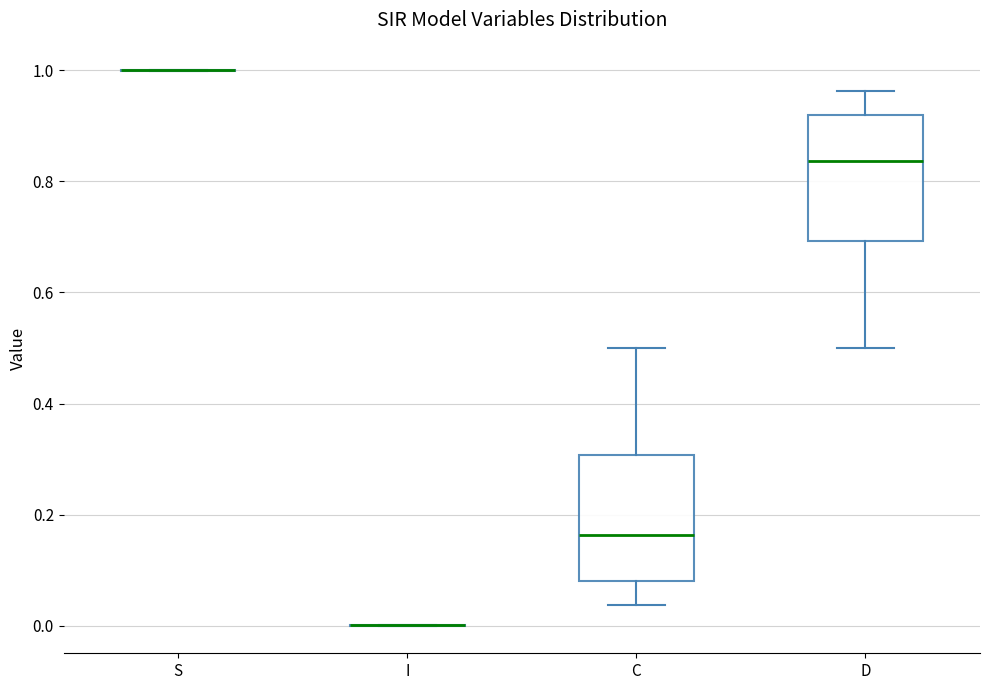

Reading left to right, transcribe this box plot: for each box, give where its median line is, the range the box spans, and where its two whiskers end, as read against the y-axis. The values are not printed on the chart, so give them approximately, as read against the axis.

S: box collapsed to a line at 1.00, whiskers 1.00 to 1.00
I: box collapsed to a line at 0.00, whiskers 0.00 to 0.00
C: median 0.16, box 0.08 to 0.30, whiskers 0.04 to 0.50
D: median 0.84, box 0.70 to 0.92, whiskers 0.50 to 0.96